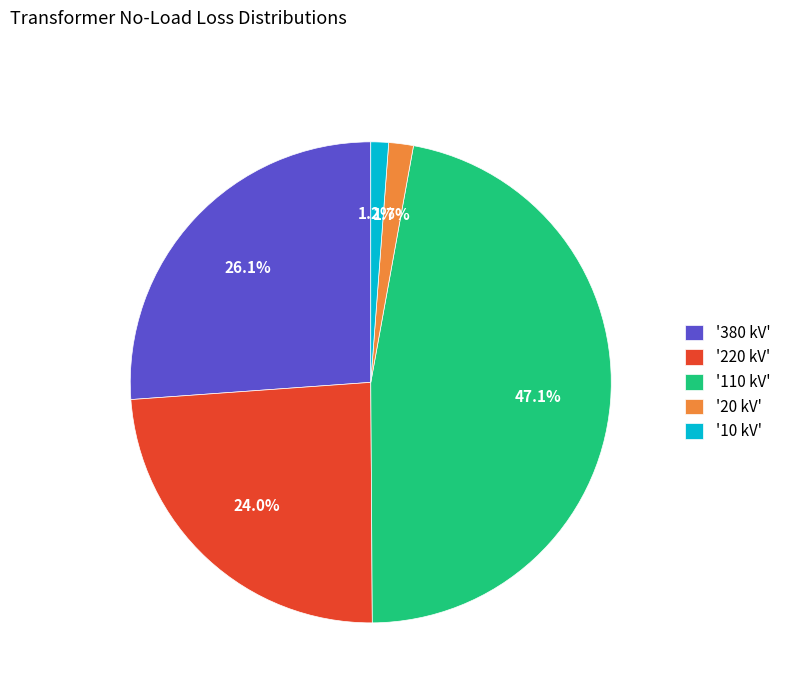

Which category has the biggest portion of the pie?

'110 kV'